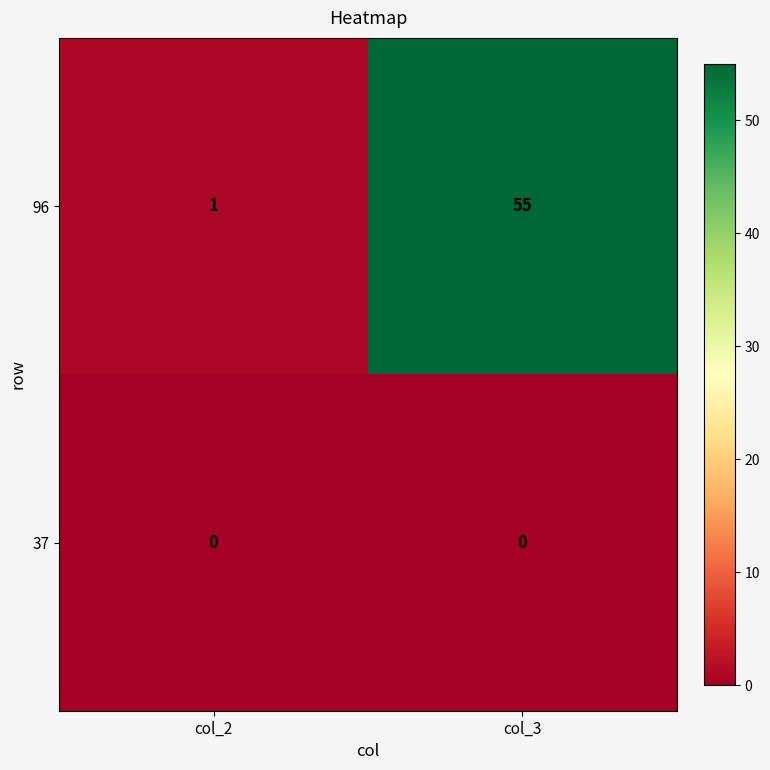

Which series changed the most between col_2 and col_3?

96